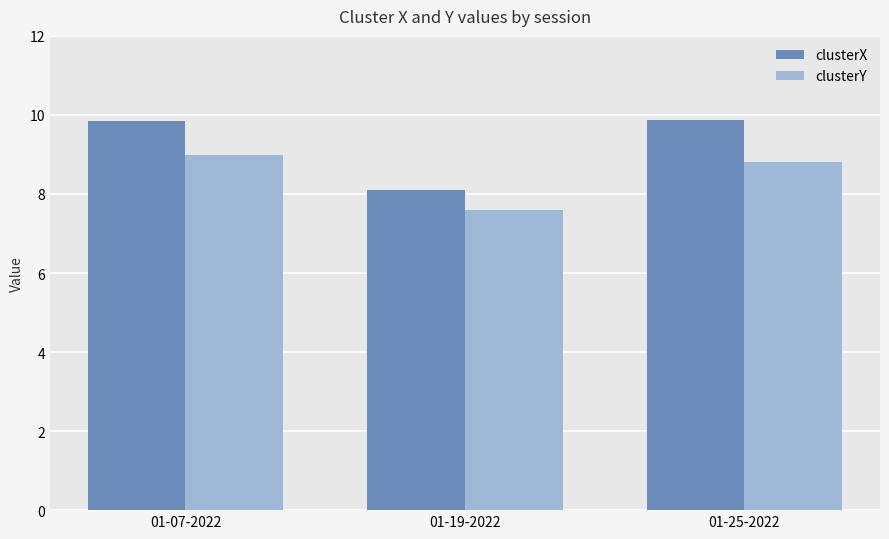

Which series changed the most between 01-07-2022 and 01-19-2022?

clusterX